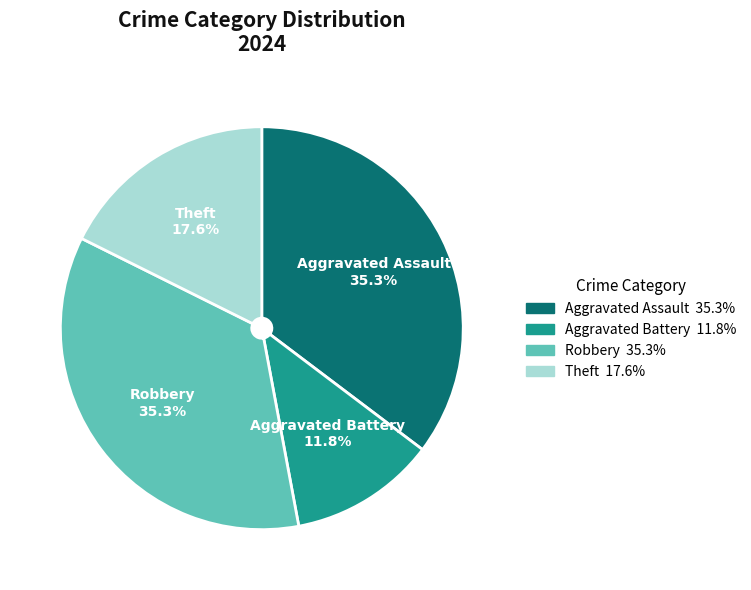

How many slices are in this pie chart?

4